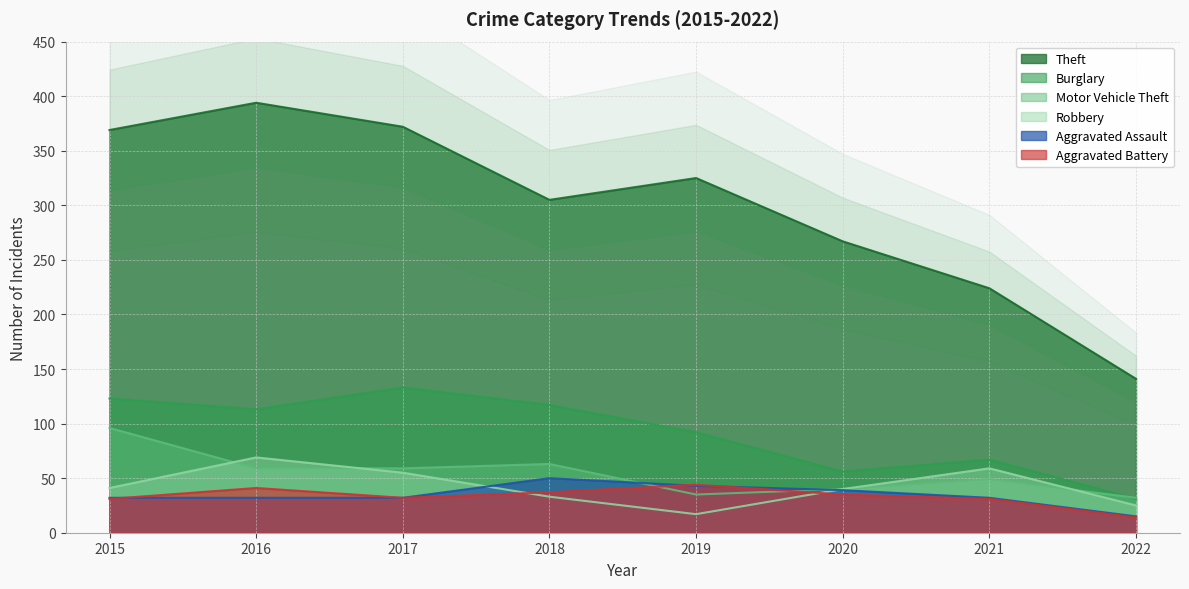

What is the average value of the Robbery series?

42